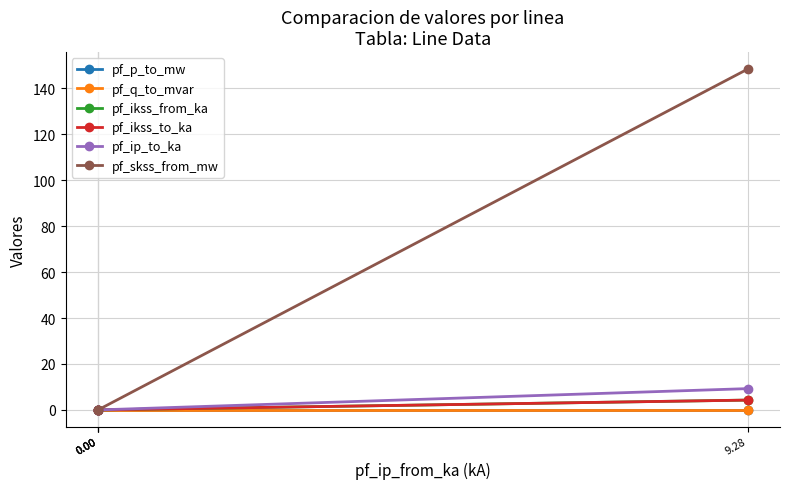

What are all the series names shown in the legend?

pf_p_to_mw, pf_q_to_mvar, pf_ikss_from_ka, pf_ikss_to_ka, pf_ip_to_ka, pf_skss_from_mw